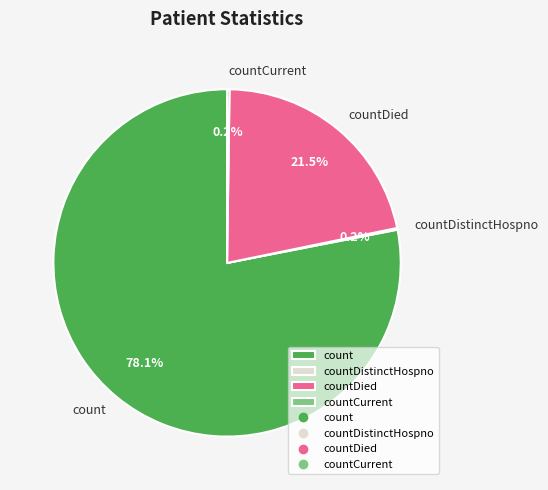

What is the majority slice?

count